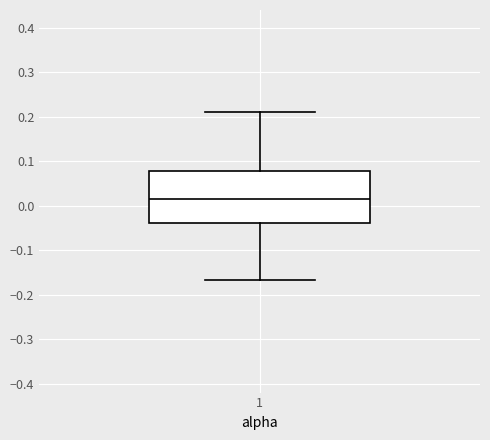

Read this box plot against the y-axis: the position of the median line, the range covered by the box, and the ends of both whiskers. The values are not printed on the chart, so give them approximately, as read against the axis.

median 0.02, box -0.04 to 0.08, whiskers -0.17 to 0.21